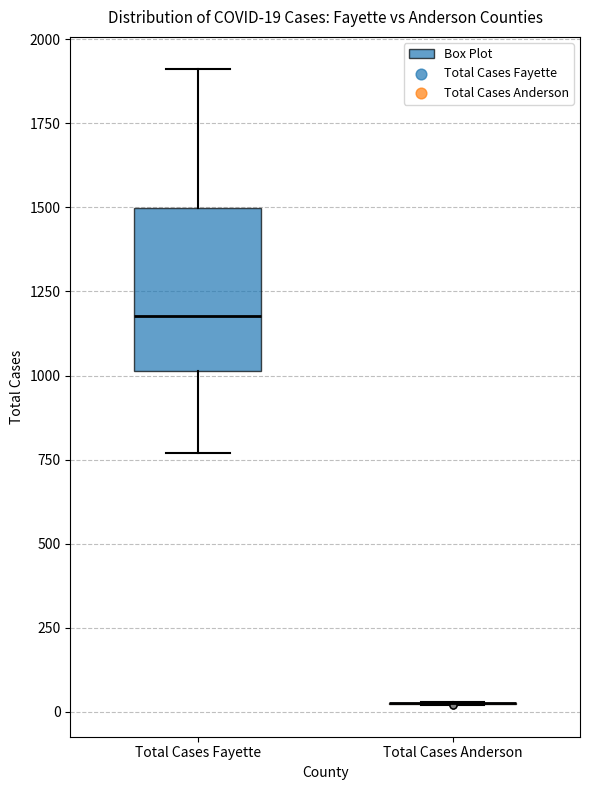

Which box is the tallest, from its lower edge to its upper edge?

Total Cases Fayette